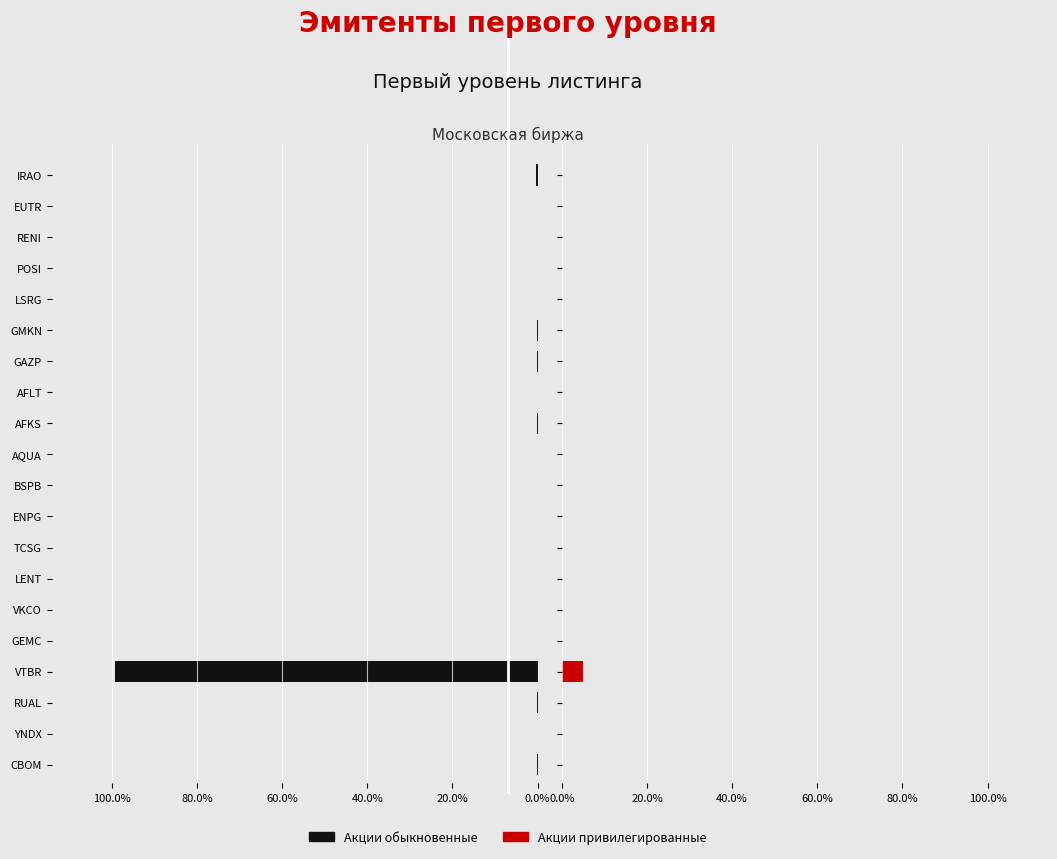

Which series has the largest total across all categories?

Акции обыкновенные